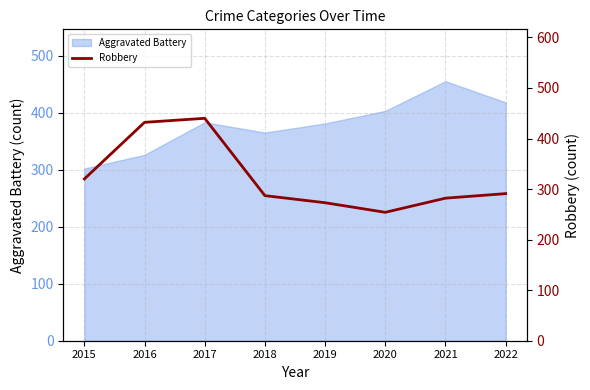

Reading left to right, what are all the values shown in this chart?

320	432	440	287	273	254	282	291